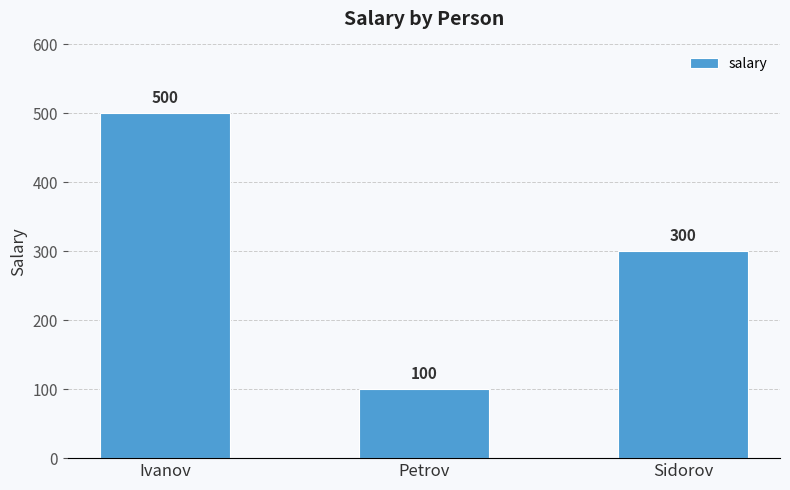

Is it true that the value at Ivanov is 500?

True